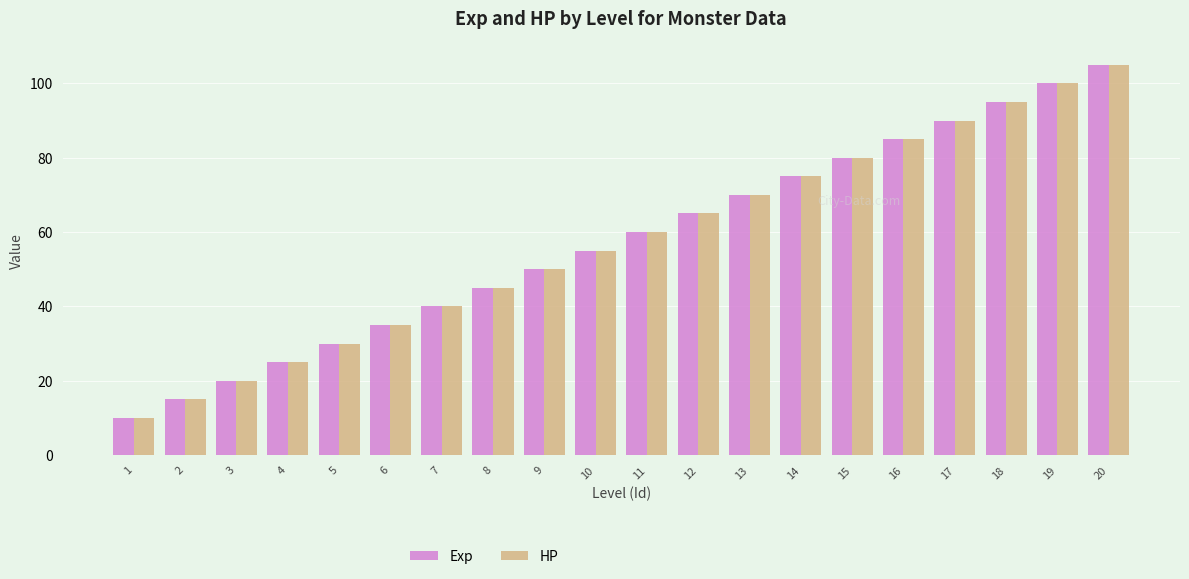

What is the approximate value of HP at 1, to the nearest 5?

10